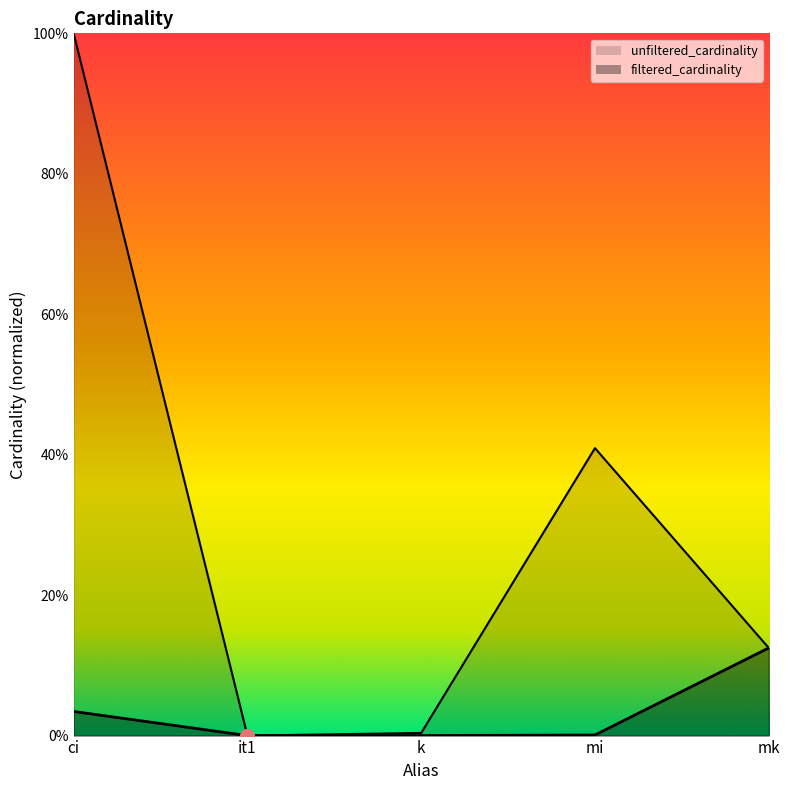

List the labels in order of value, largest first.

mk, ci, mi, k, it1